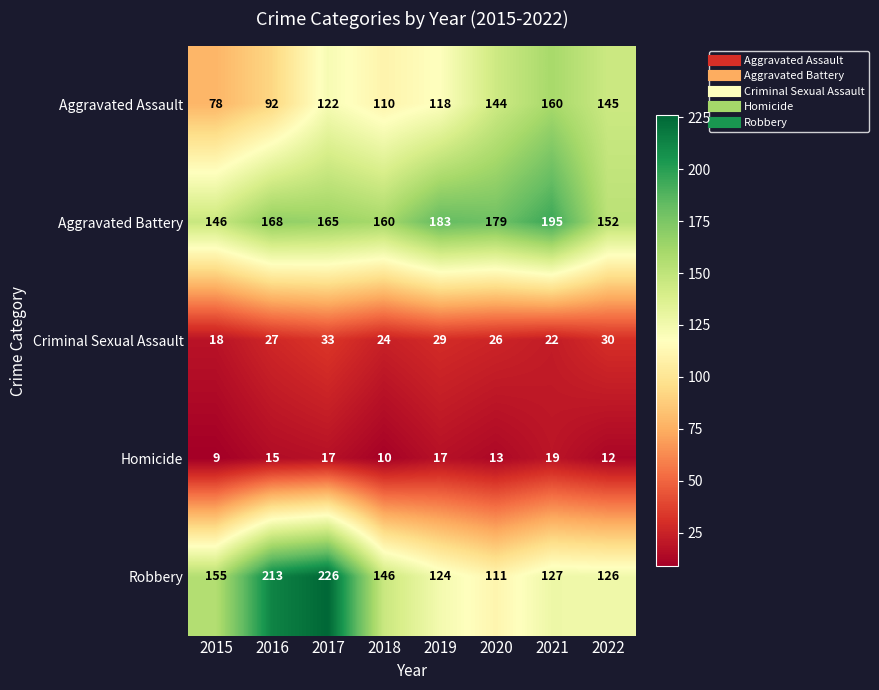

Which series changed the most between 2016 and 2021?

Robbery